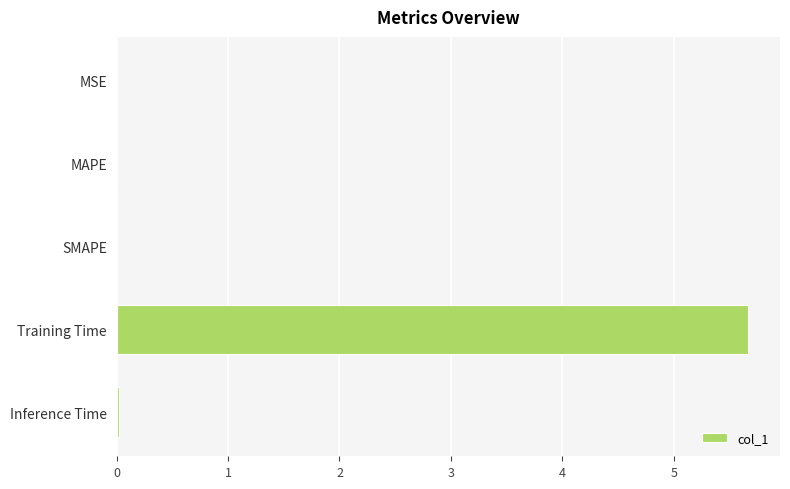

What is the average value?

1.1